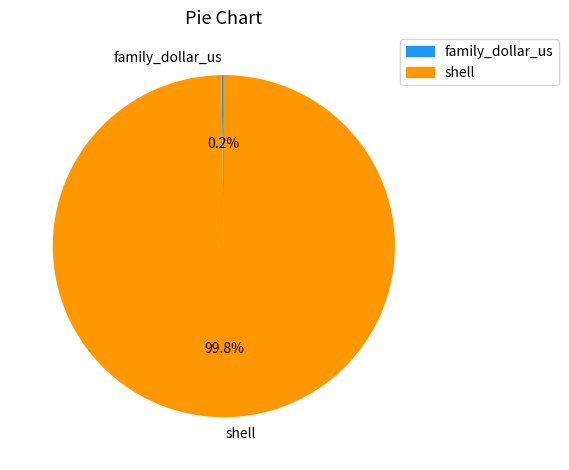

What percentage is NOT represented by shell?

0.2%